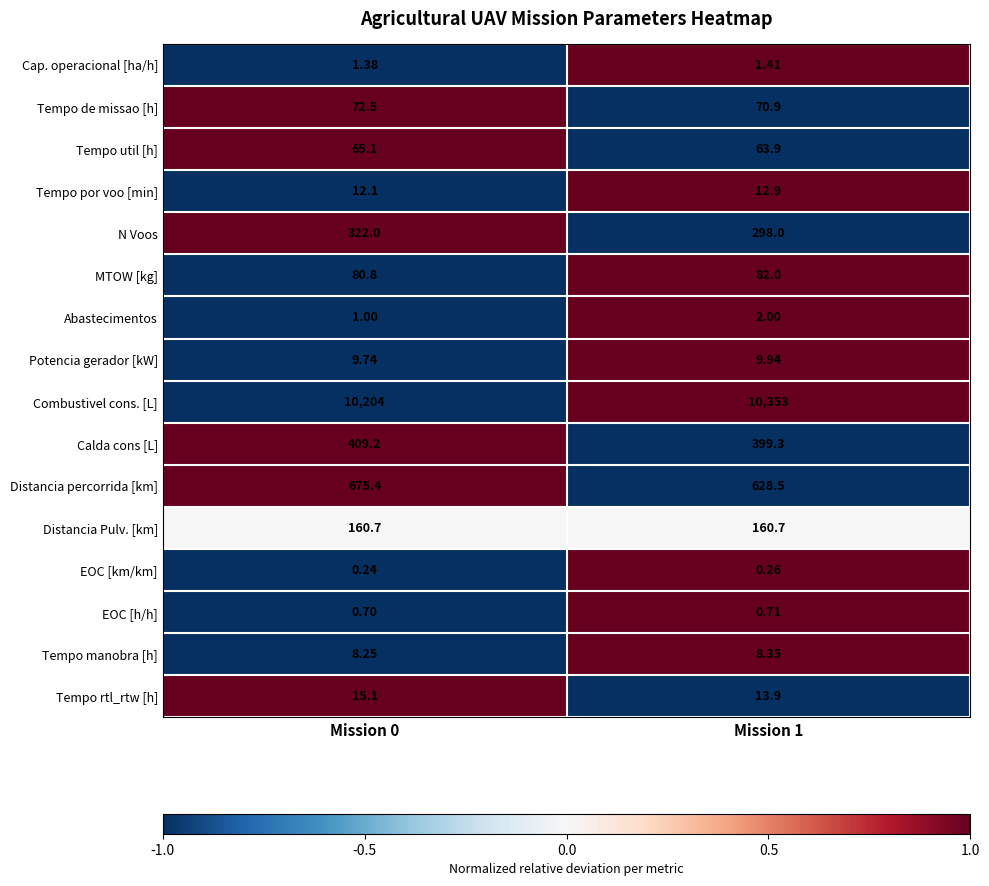

Rank the series by their maximum value, from highest to lowest.

Combustivel cons. [L], Distancia percorrida [km], Calda cons [L], N Voos, Distancia Pulv. [km], MTOW [kg], Tempo de missao [h], Tempo util [h], Tempo rtl_rtw [h], Tempo por voo [min], Potencia gerador [kW], Tempo manobra [h], Abastecimentos, Cap. operacional [ha/h], EOC [h/h], EOC [km/km]